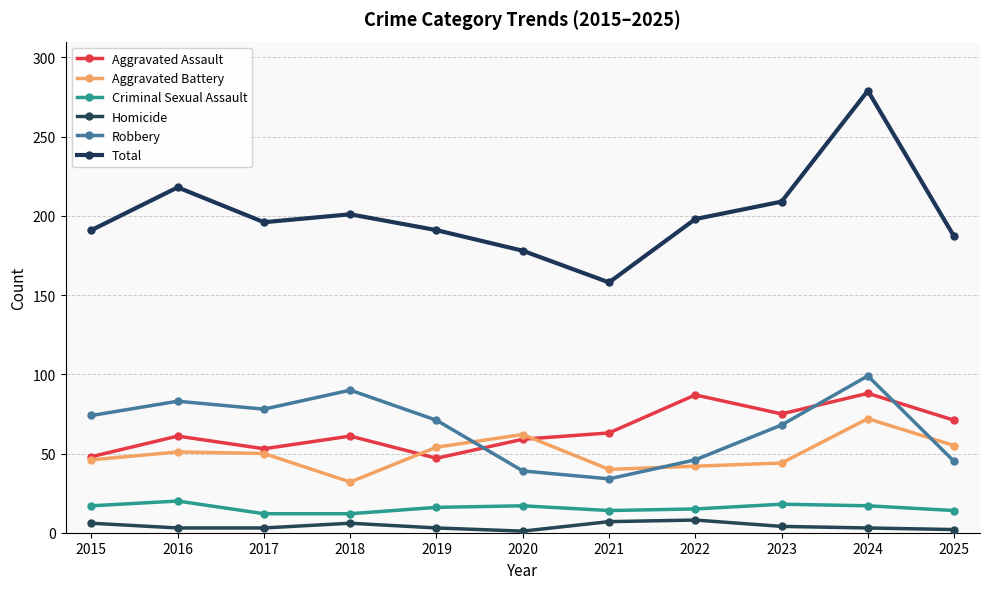

What is the minimum value for Criminal Sexual Assault?

12